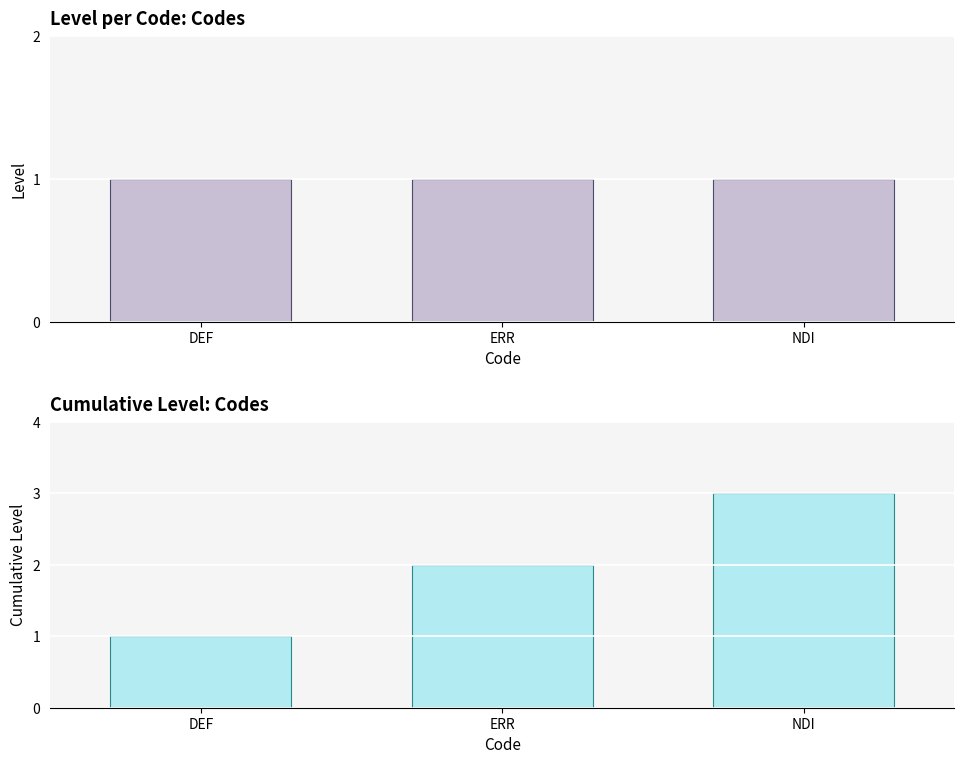

The value of Cumulative Level at DEF is 0. True or false?

False